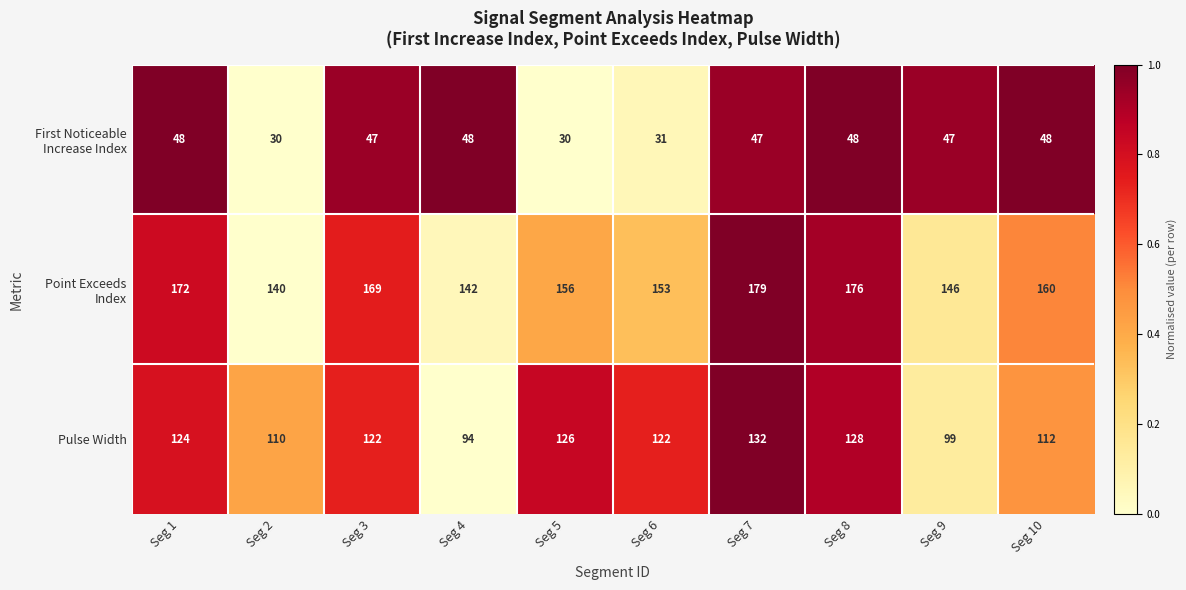

What is the maximum value shown in the chart?

179